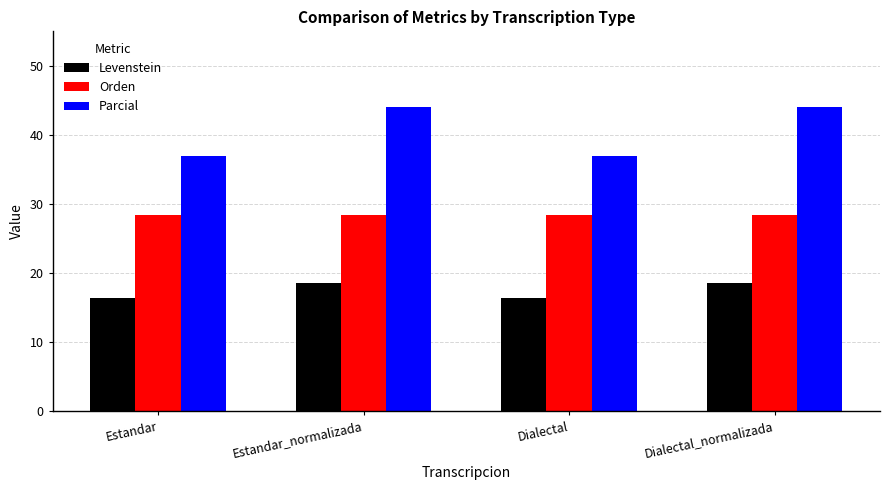

The Parcial series shows 11.6 at Estandar. True or false?

False